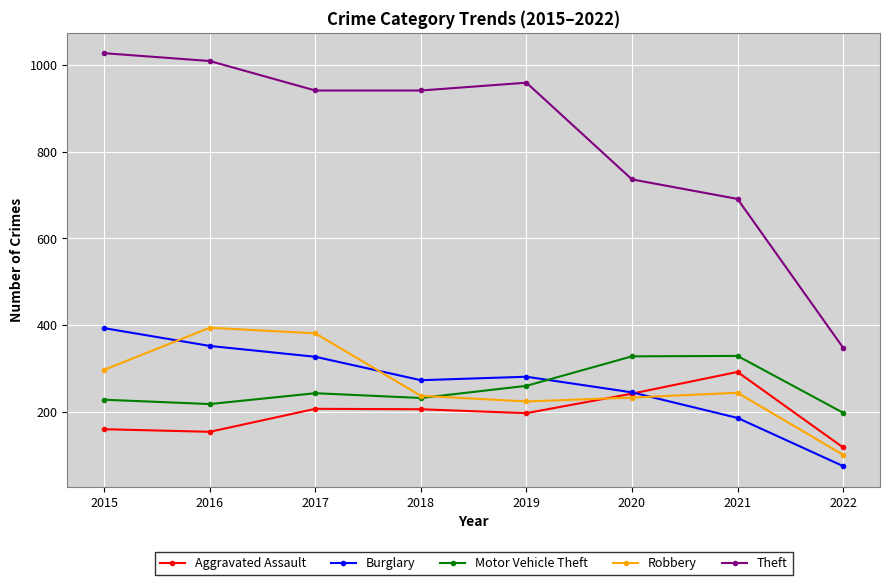

What is the value of the Theft point at the 7th from the left?

691